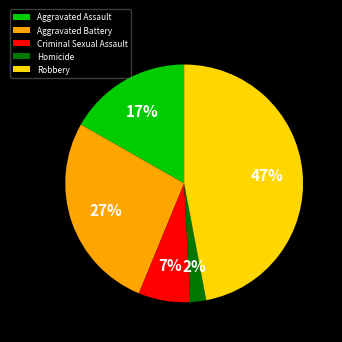

Is there any slice that represents more than half of the pie?

No